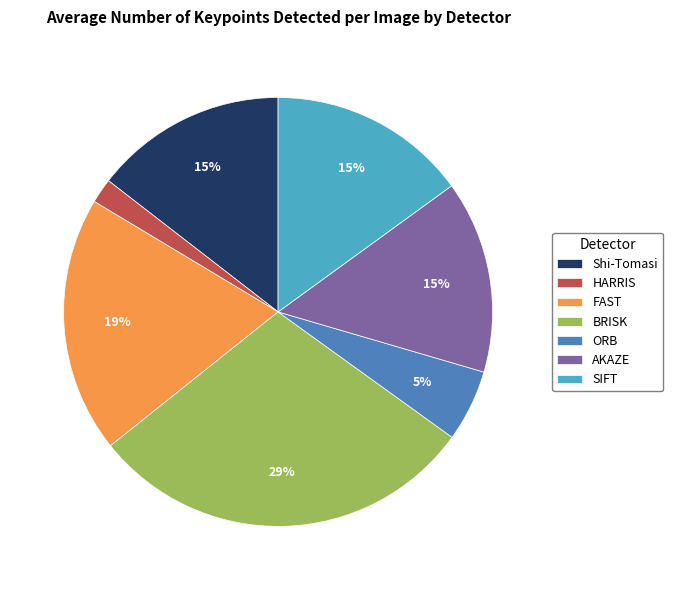

How many slices are in this pie chart?

7